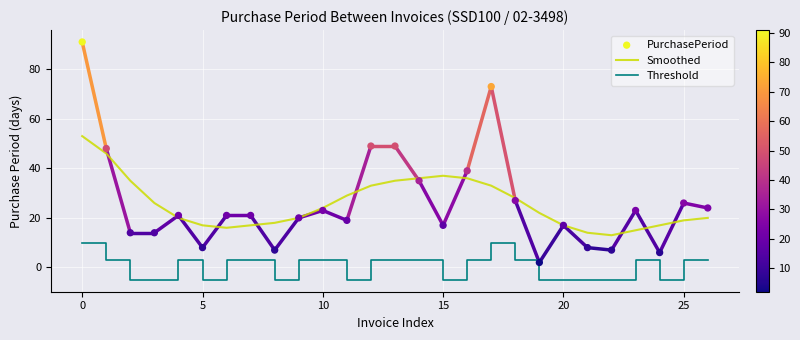

Is the value of PurchasePeriod at 22 greater than the value of Smoothed at 11?

No